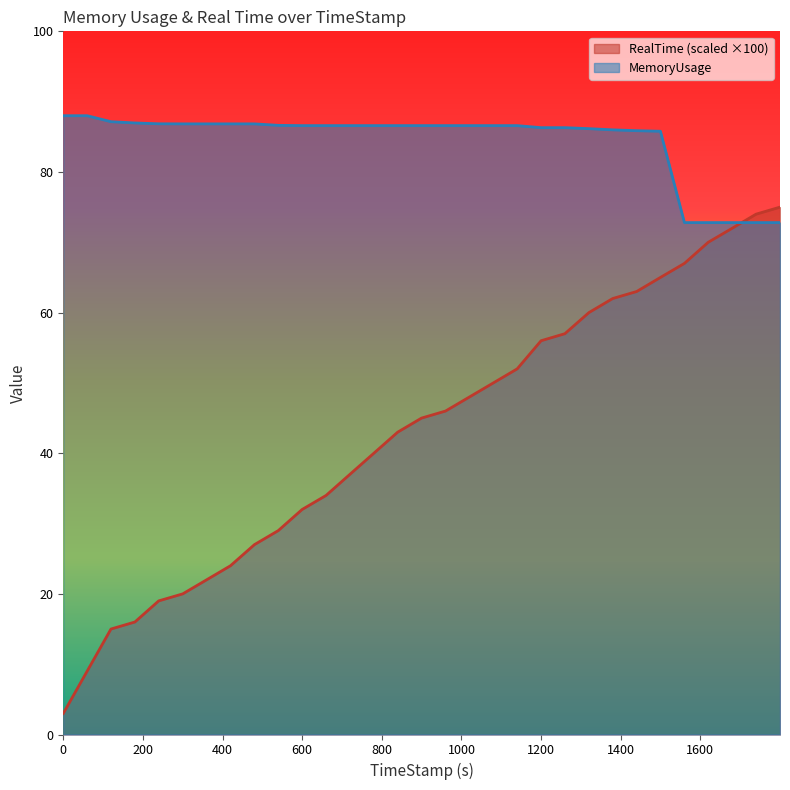

At which label is MemoryUsage closest to 80?

1499.59